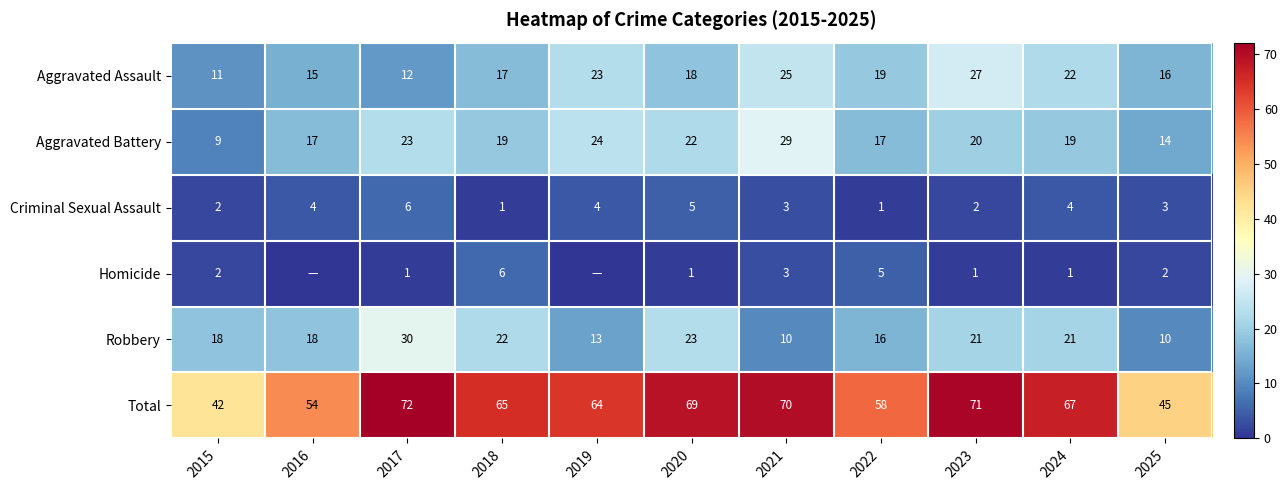

Which category has the highest value in the Aggravated Assault series?

2023